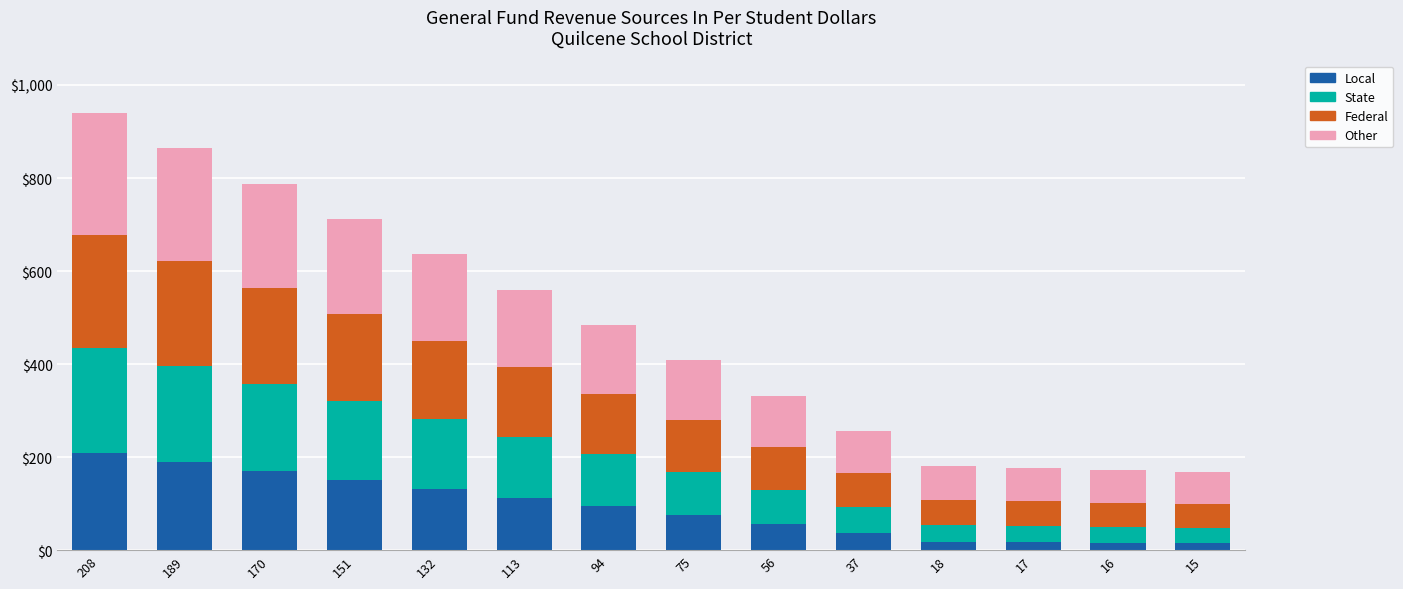

Count the number of data series in this chart.

4